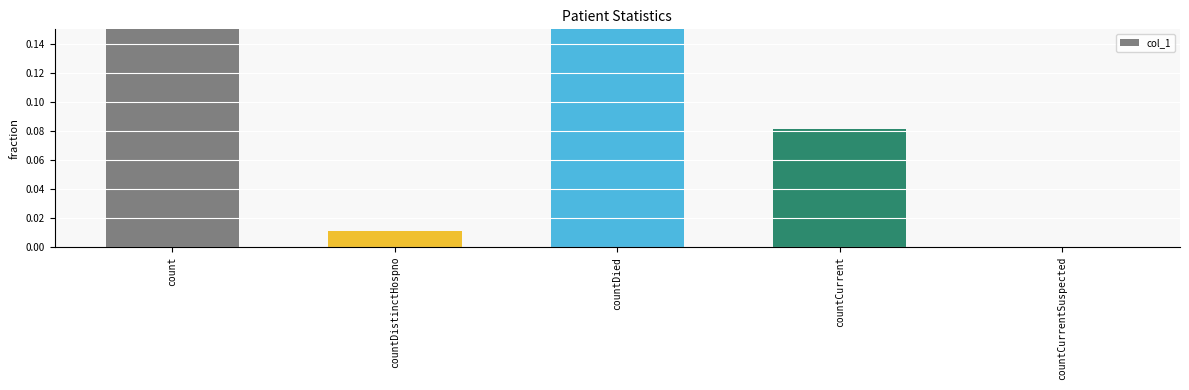

True or false: the data shows 0.0 at countCurrentSuspected.

True